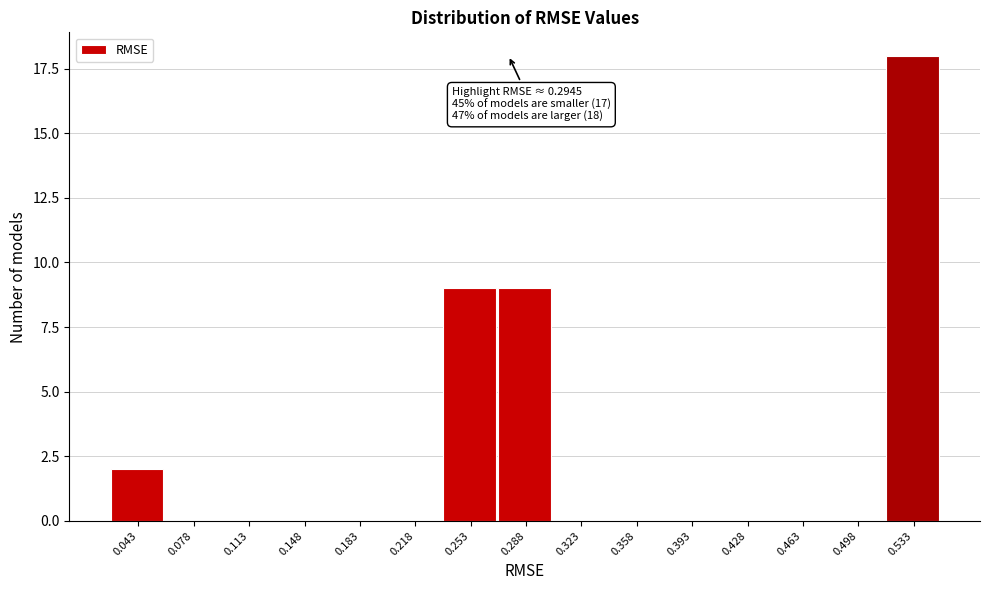

Reading left to right, what are all the values shown in this chart?

0.043=2	0.078=0	0.113=0	0.148=0	0.183=0	0.218=0	0.253=9	0.288=9	0.323=0	0.358=0	0.393=0	0.428=0	0.463=0	0.498=0	0.533=18